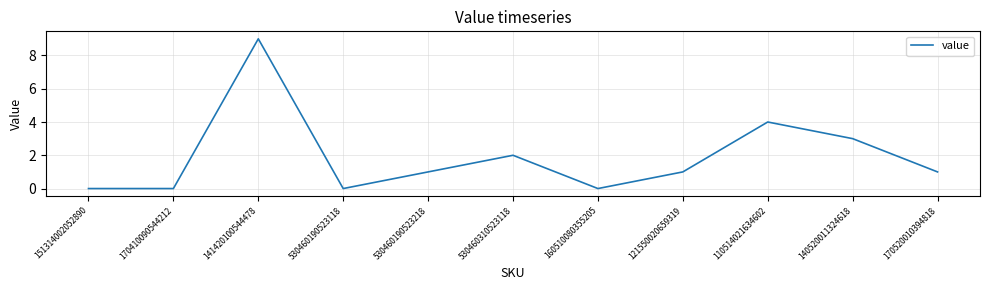

How many values are between 0 and 3?

9